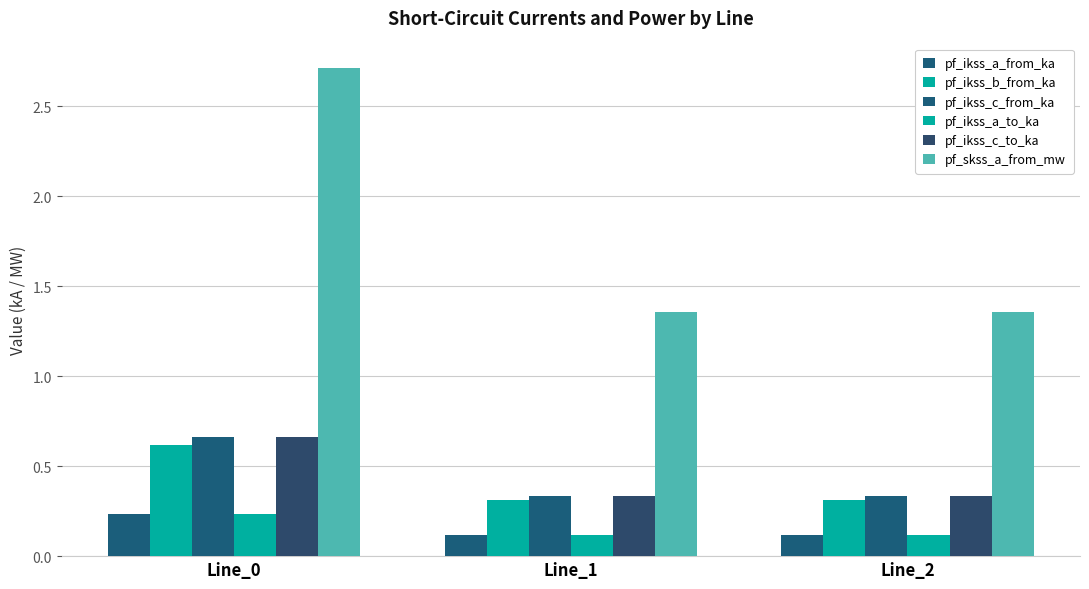

Which has a higher value, Line_2 or Line_0?

Line_0